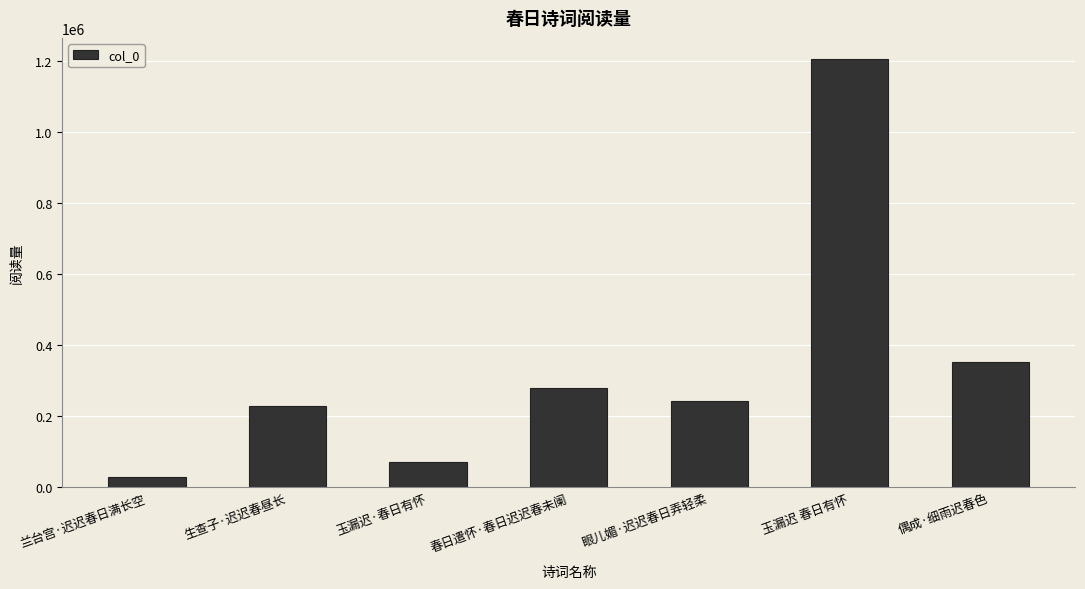

Reading right to left, transcribe all the data shown in this chart.

偶成·细雨迟春色=352431	玉漏迟 春日有怀=1205446	眼儿媚·迟迟春日弄轻柔=242093	春日遣怀·春日迟迟春未阑=279760	玉漏迟·春日有怀=71098	生查子·迟迟春昼长=230203	兰台宫·迟迟春日满长空=29392